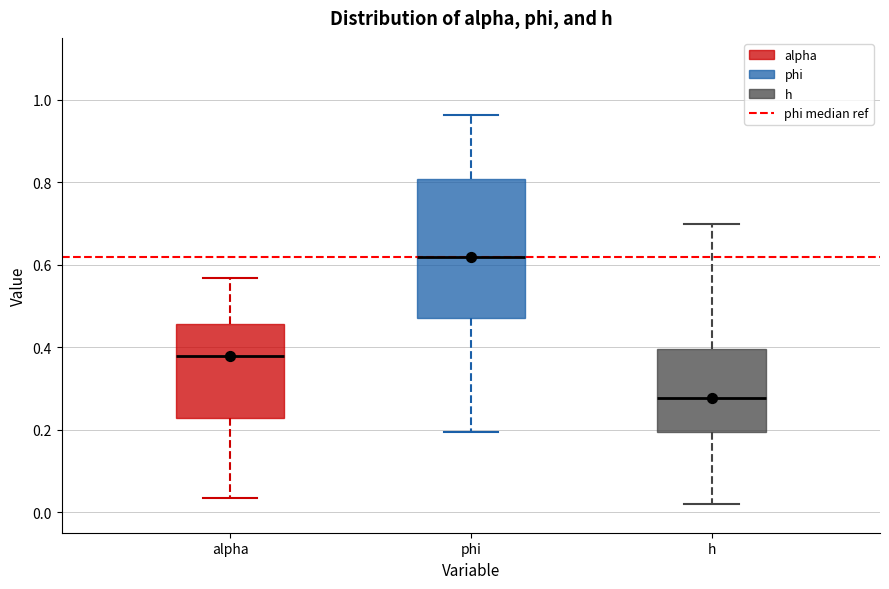

Where is the lower edge of the box for alpha on the y-axis? The values are not printed on the chart, so give them approximately, as read against the axis.

0.22